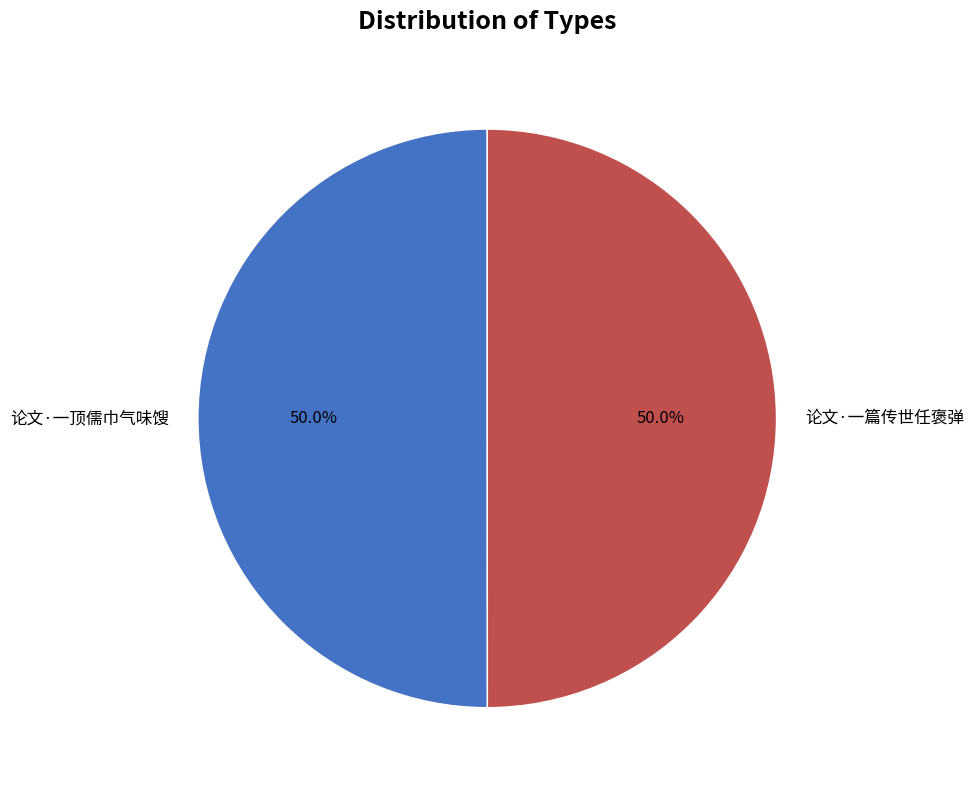

To the nearest percent, what is the average slice percentage?

50%